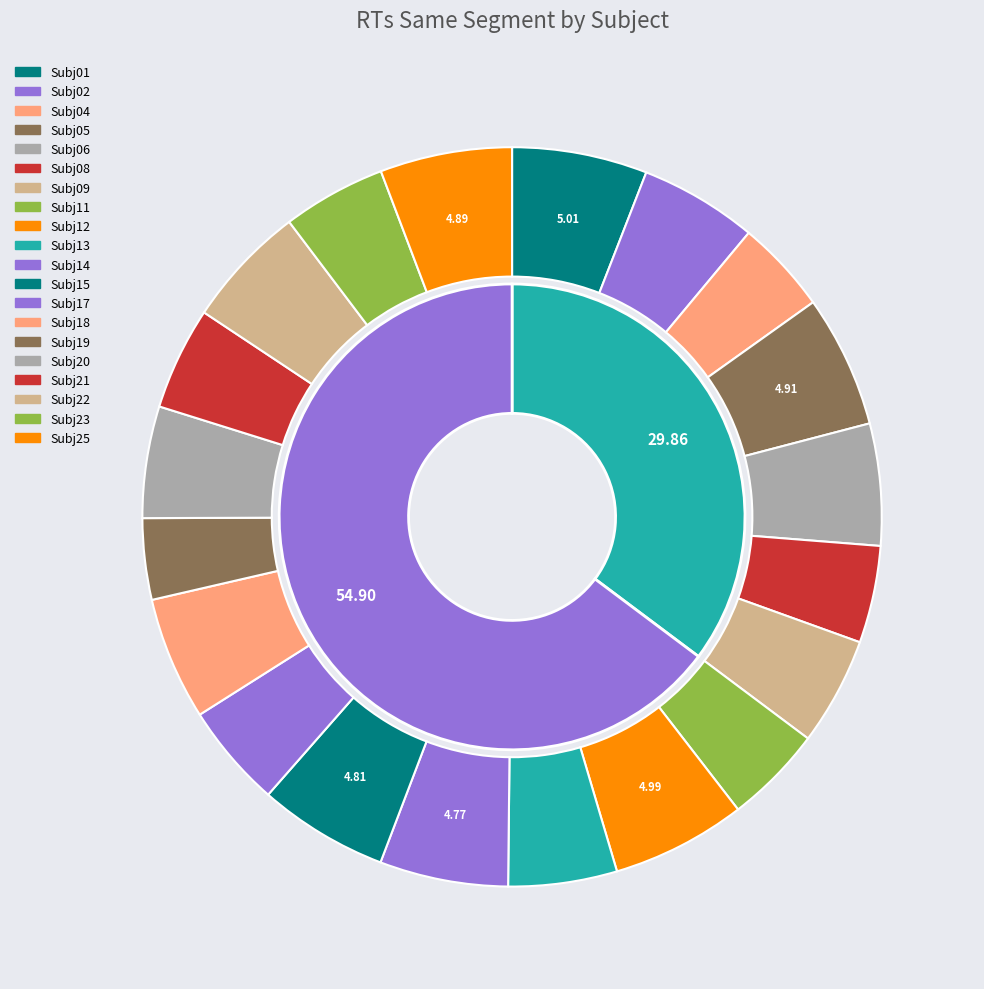

What is the change in value from Subj01 to Subj19?

-2.0